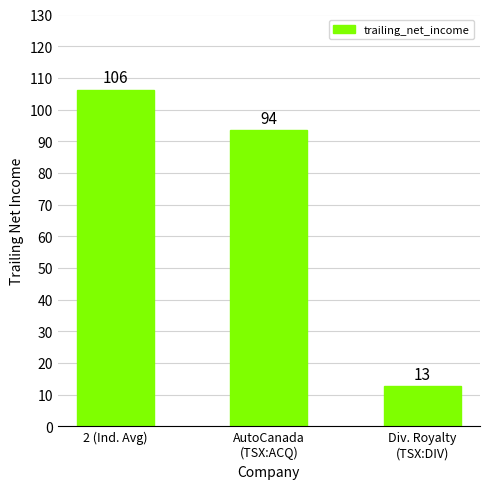

What is the ratio of the value at AutoCanada
(TSX:ACQ) to the value at Div. Royalty
(TSX:DIV)?

7.3